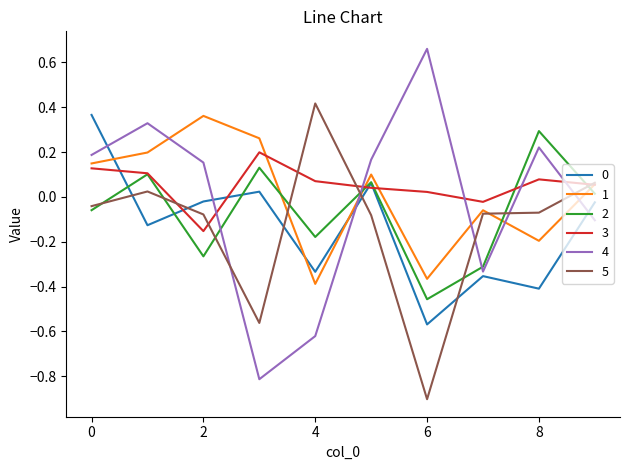

How many values in 5 are above zero?

3